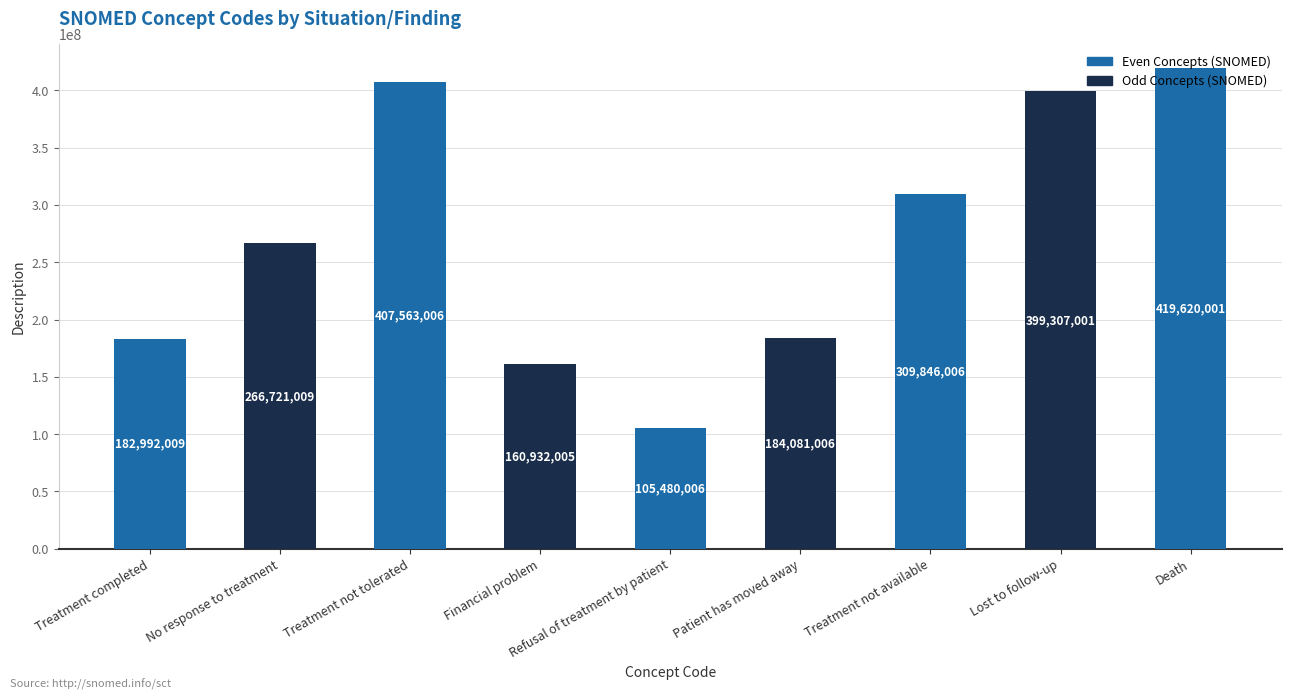

The value at Lost to follow-up is 399307001. True or false?

True